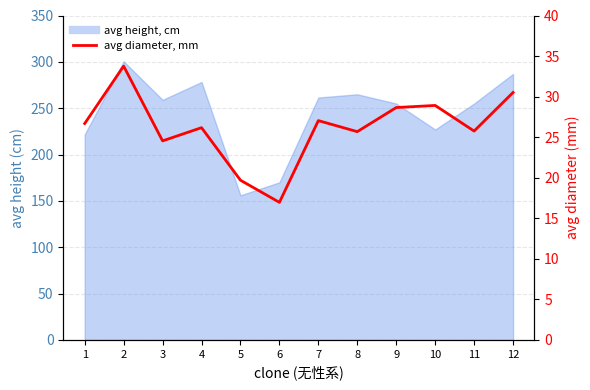

What is the sum of all values?

314.3